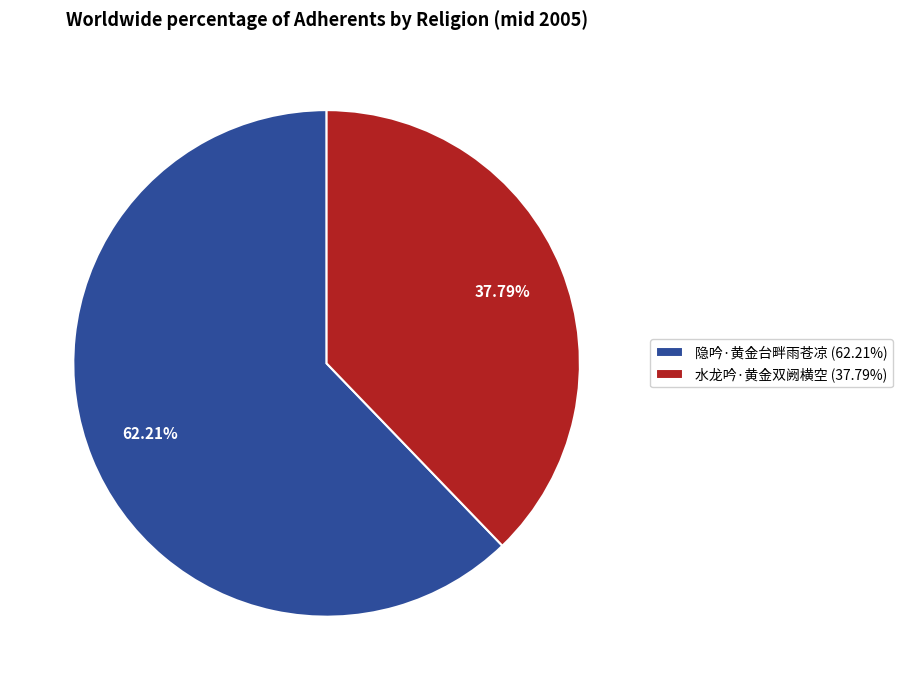

What is the ratio of the value at 水龙吟·黄金双阙横空 to the value at 隐吟·黄金台畔雨苍凉?

0.6